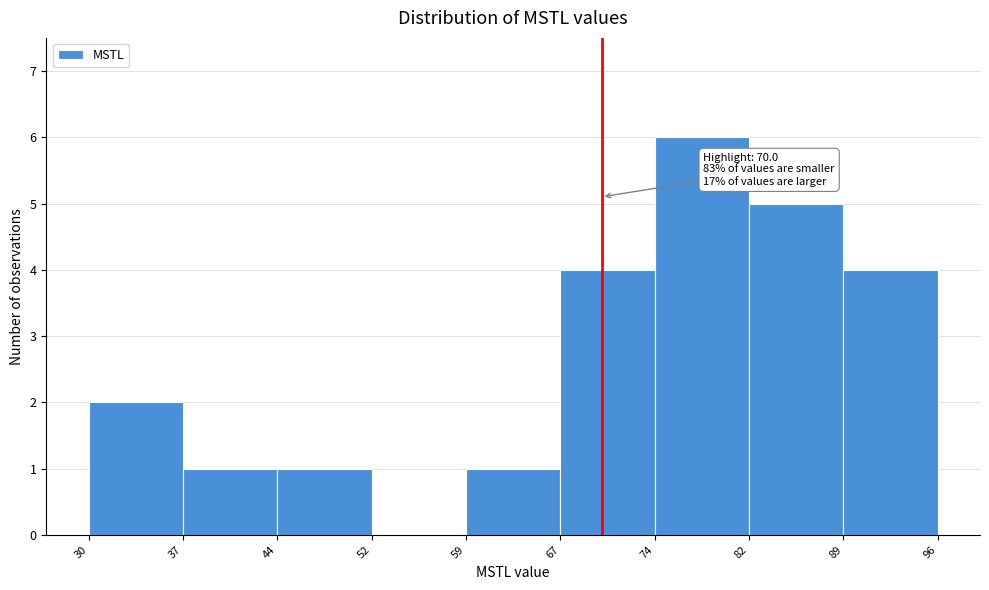

Over which range of the x-axis is the bar tallest?

74 to 82